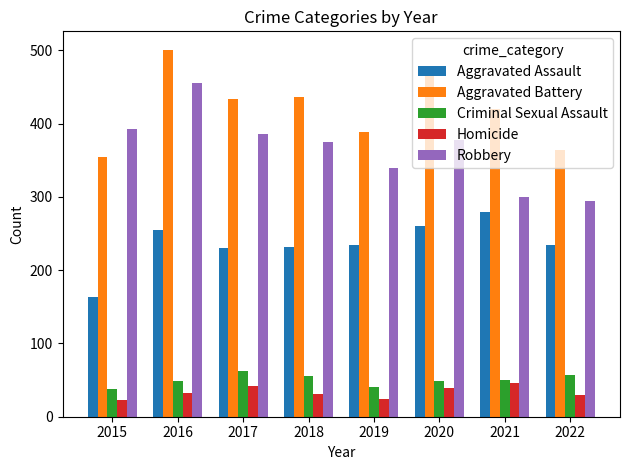

Read the Aggravated Battery value at 2017.

434